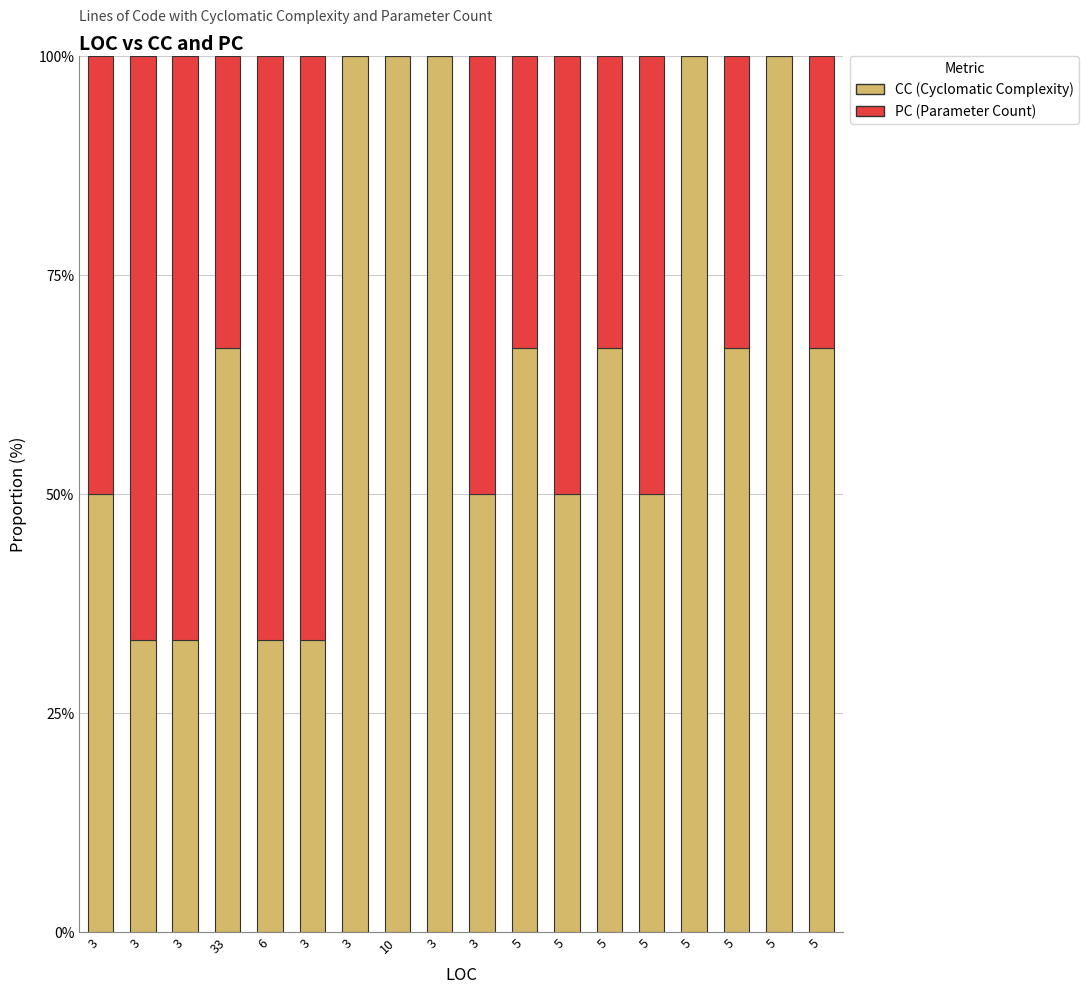

Is it true that CC equals 66.7 at 5?

True